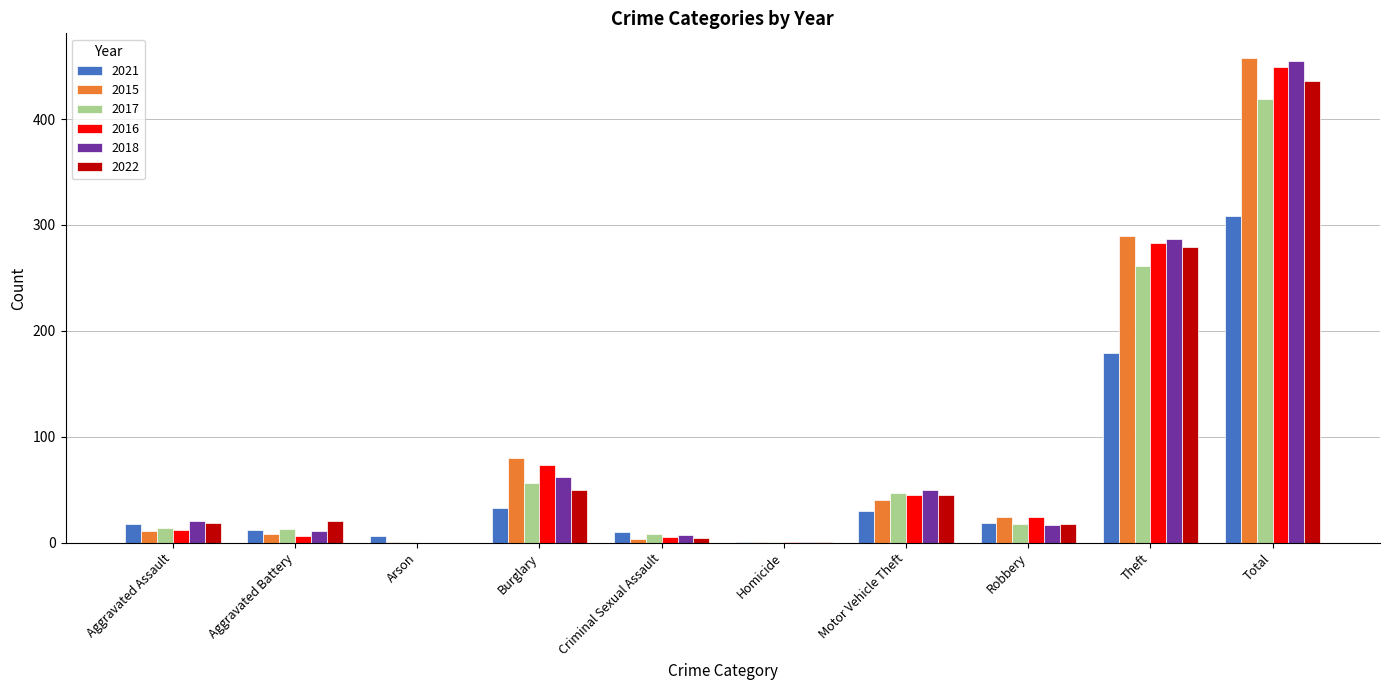

Which series changed the most between Motor Vehicle Theft and Total?

2015